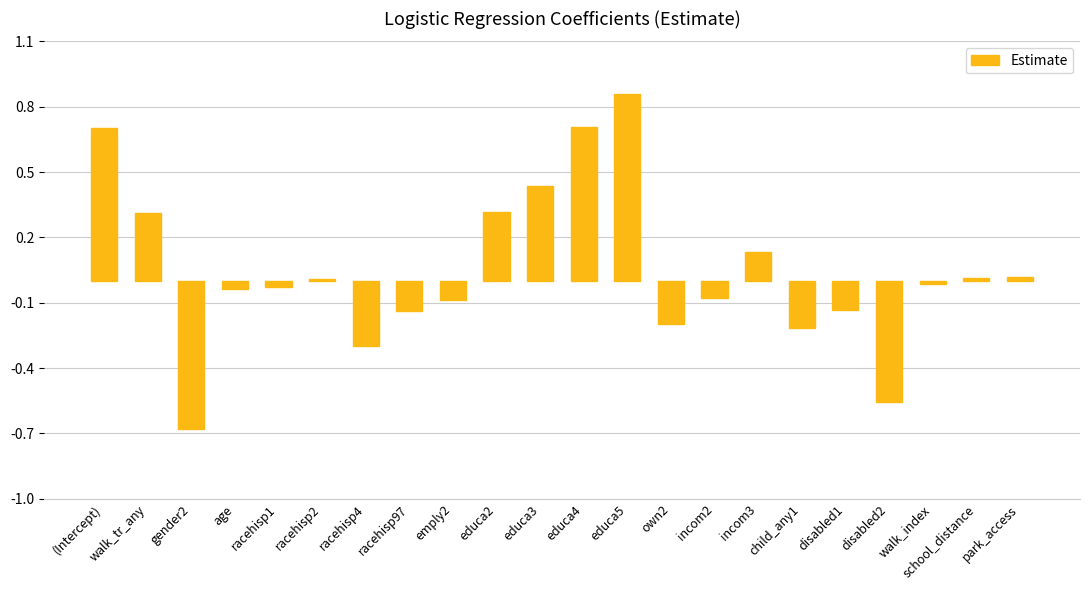

Which label corresponds to the largest value in the chart?

educa5